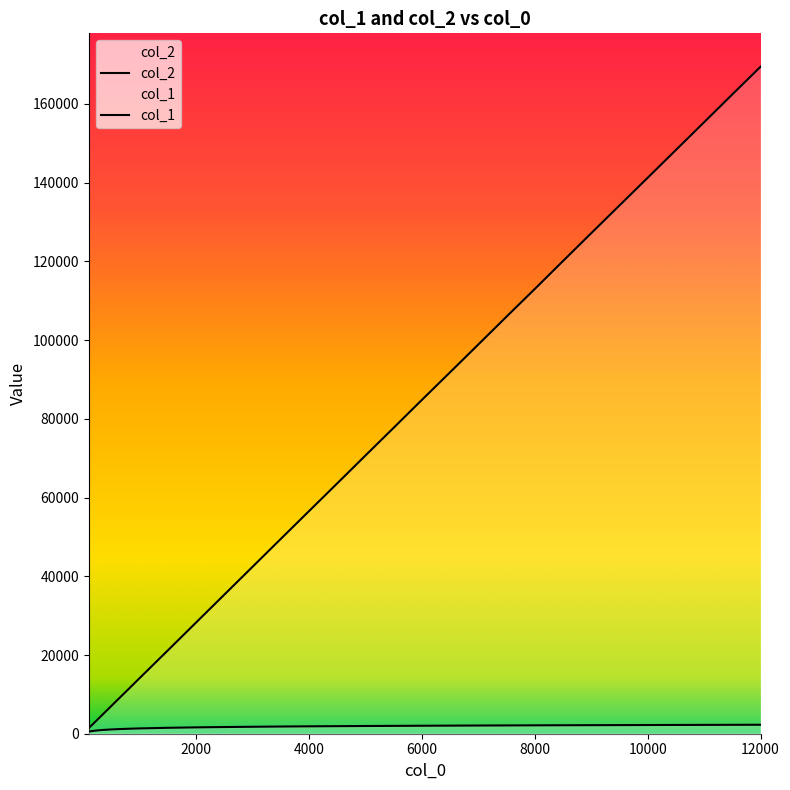

Is it true that col_1 equals 1003.4 at 400?

True